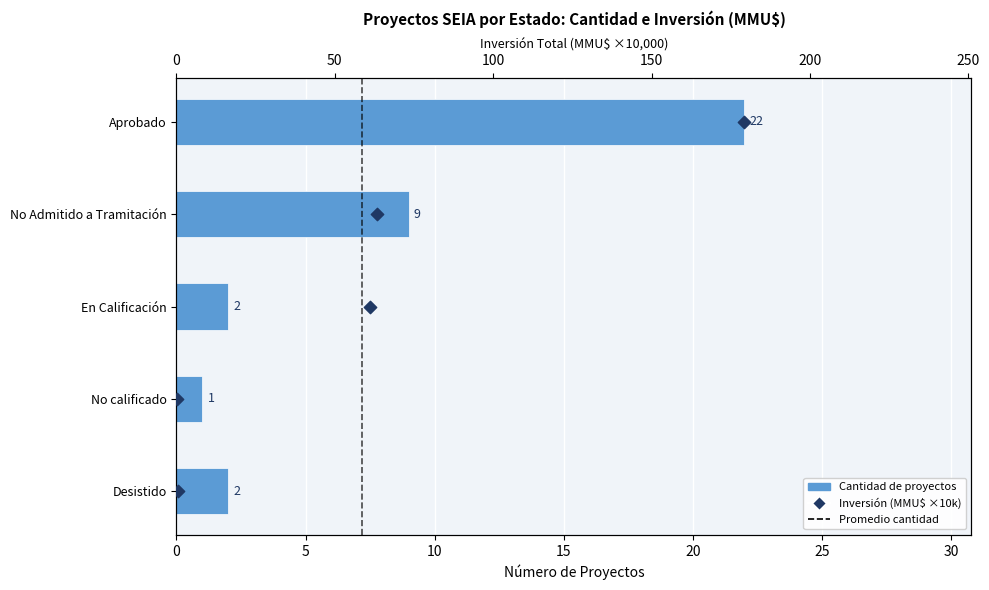

At how many categories does at least one series exceed 14?

1